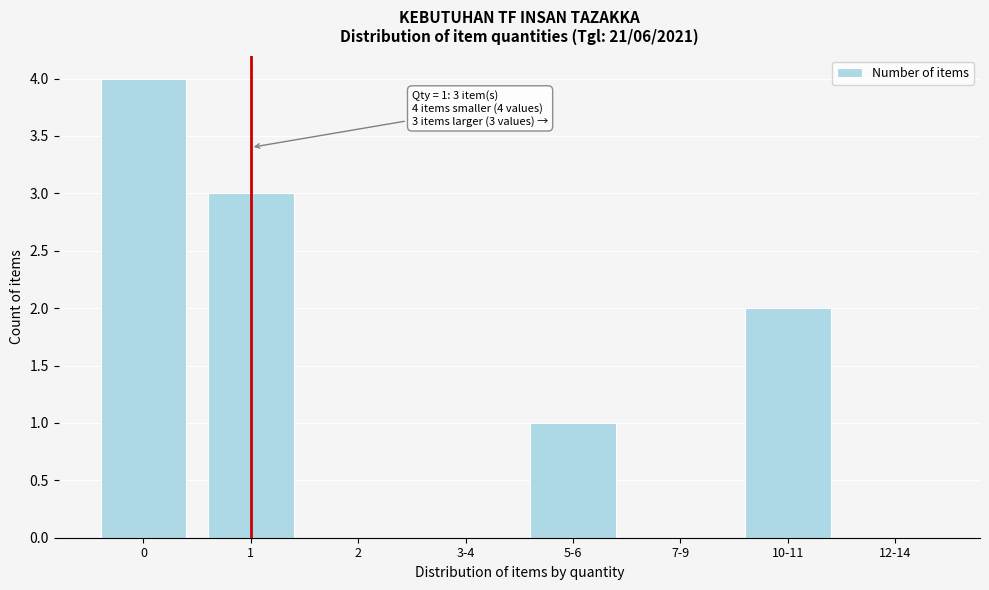

Reading right to left, list all the values displayed in this chart.

12-14=0	10-11=2	7-9=0	5-6=1	3-4=0	2=0	1=3	0=4